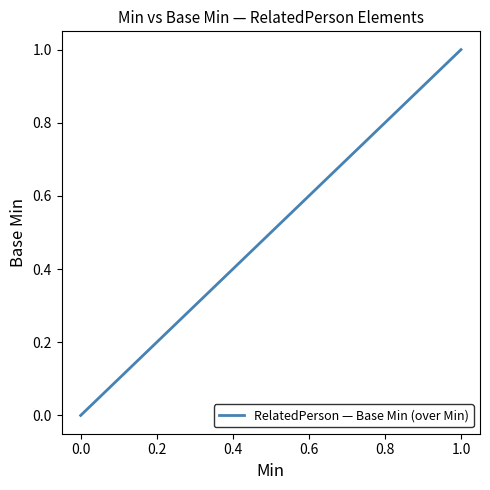

Does the chart have visible grid lines?

No